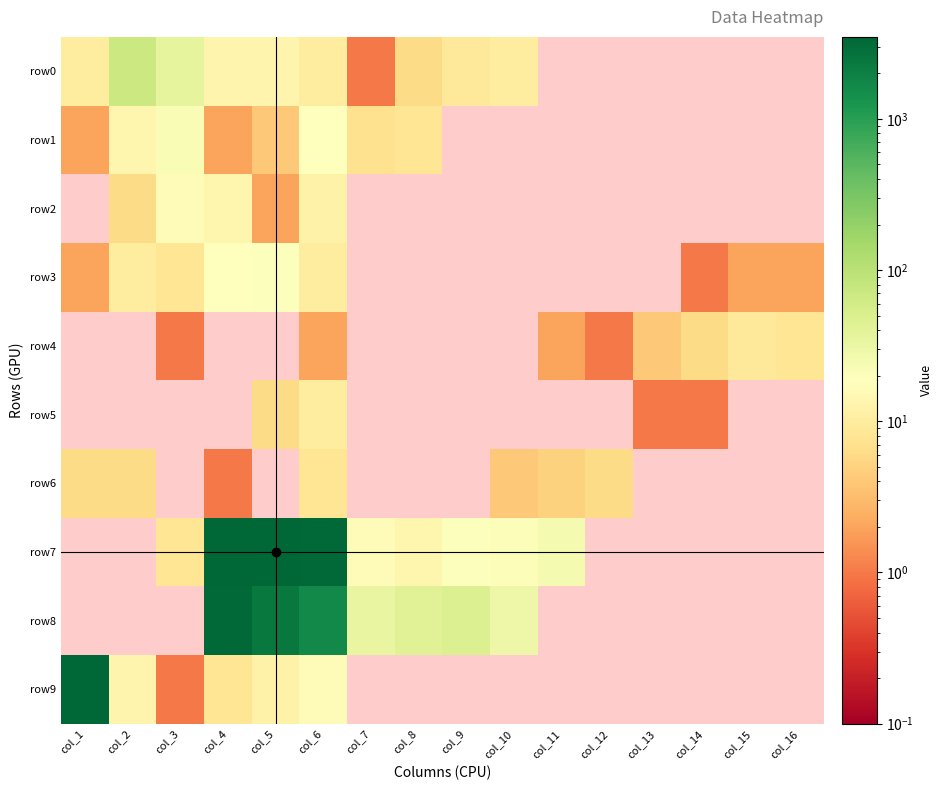

Reading right to left, extract all data points from this chart.

row0: col_16=0	col_15=0	col_14=0	col_13=0	col_12=0	col_11=0	col_10=10	col_9=9	col_8=6	col_7=1	col_6=10	col_5=13	col_4=13	col_3=37	col_2=71	col_1=10
row1: col_16=0	col_15=0	col_14=0	col_13=0	col_12=0	col_11=0	col_10=0	col_9=0	col_8=8	col_7=7	col_6=19	col_5=4	col_4=2	col_3=22	col_2=14	col_1=2
row2: col_16=0	col_15=0	col_14=0	col_13=0	col_12=0	col_11=0	col_10=0	col_9=0	col_8=0	col_7=0	col_6=12	col_5=2	col_4=14	col_3=17	col_2=6	col_1=0
row3: col_16=2	col_15=2	col_14=1	col_13=0	col_12=0	col_11=0	col_10=0	col_9=0	col_8=0	col_7=0	col_6=10	col_5=20	col_4=18	col_3=8	col_2=10	col_1=2
row4: col_16=8	col_15=9	col_14=6	col_13=4	col_12=1	col_11=2	col_10=0	col_9=0	col_8=0	col_7=0	col_6=2	col_5=0	col_4=0	col_3=1	col_2=0	col_1=0
row5: col_16=0	col_15=0	col_14=1	col_13=1	col_12=0	col_11=0	col_10=0	col_9=0	col_8=0	col_7=0	col_6=10	col_5=6	col_4=0	col_3=0	col_2=0	col_1=0
row6: col_16=0	col_15=0	col_14=0	col_13=0	col_12=6	col_11=5	col_10=4	col_9=0	col_8=0	col_7=0	col_6=8	col_5=0	col_4=1	col_3=0	col_2=6	col_1=6
row7: col_16=0	col_15=0	col_14=0	col_13=0	col_12=0	col_11=24	col_10=21	col_9=20	col_8=14	col_7=16	col_6=3217	col_5=3480	col_4=3425	col_3=8	col_2=0	col_1=0
row8: col_16=0	col_15=0	col_14=0	col_13=0	col_12=0	col_11=0	col_10=30	col_9=46	col_8=43	col_7=34	col_6=1620	col_5=2317	col_4=3338	col_3=0	col_2=0	col_1=0
row9: col_16=0	col_15=0	col_14=0	col_13=0	col_12=0	col_11=0	col_10=0	col_9=0	col_8=0	col_7=0	col_6=16	col_5=12	col_4=8	col_3=1	col_2=13	col_1=3393